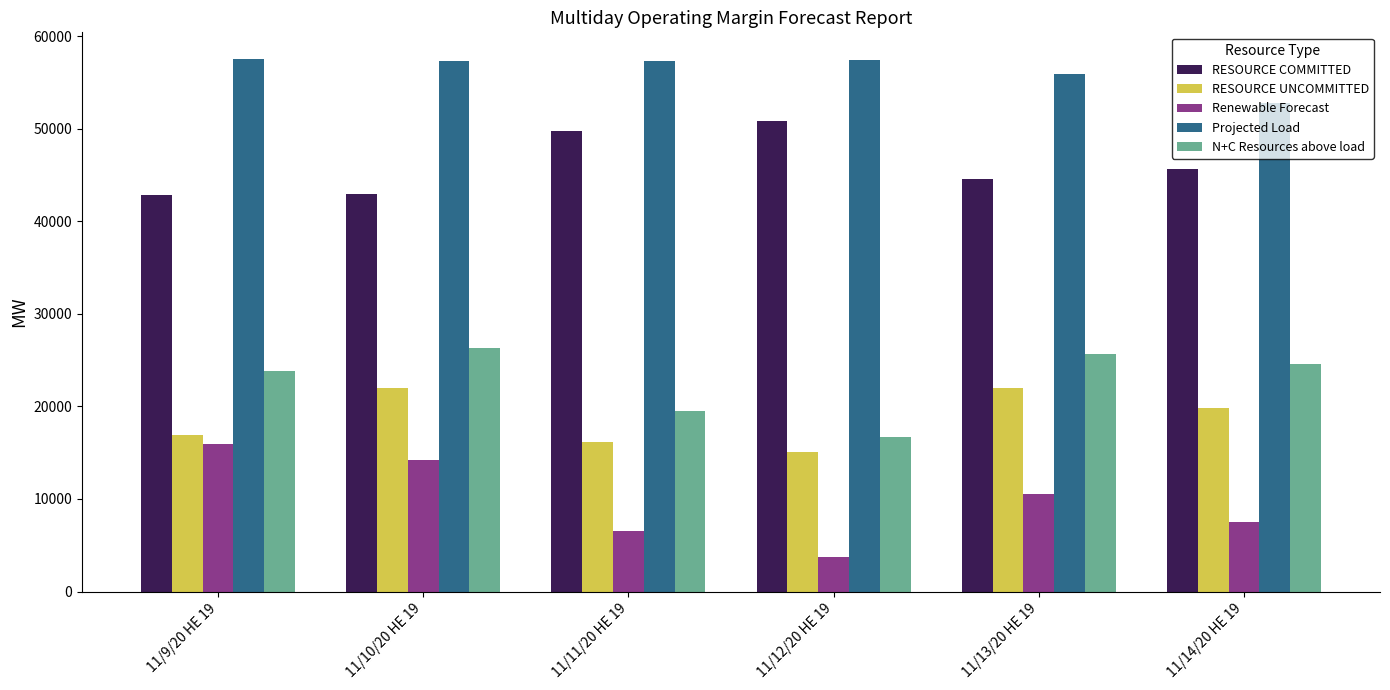

What is the label of the 2nd bar from the left?

11/10/20 HE 19